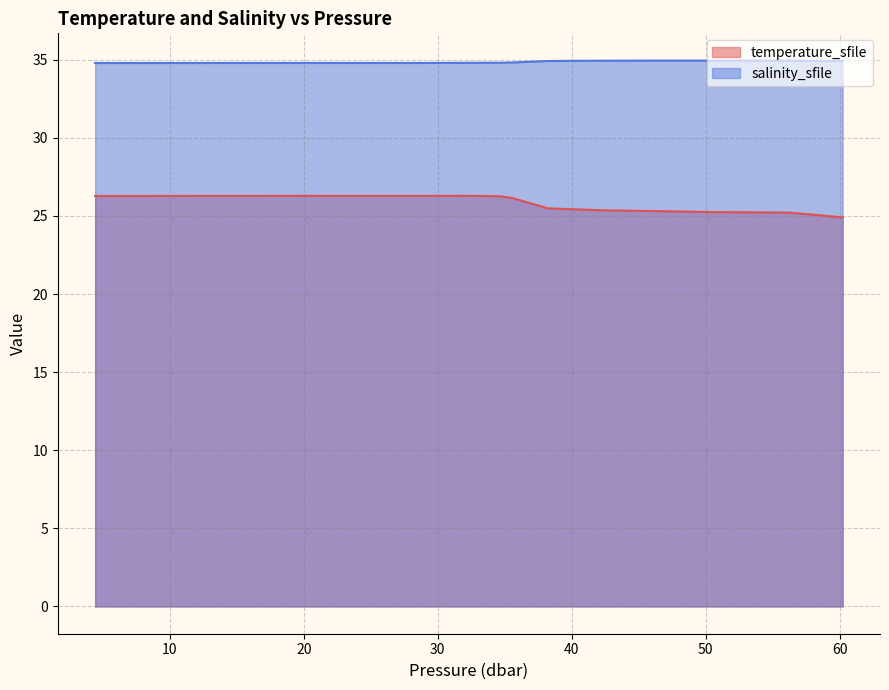

Which series has the widest spread of values?

temperature_sfile